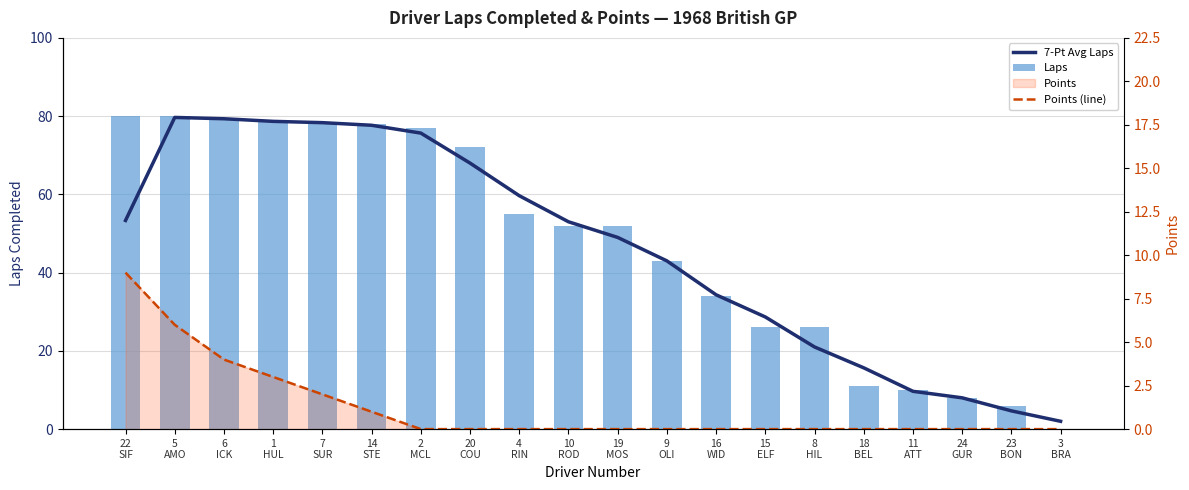

What position from the left is 4
RIN?

9